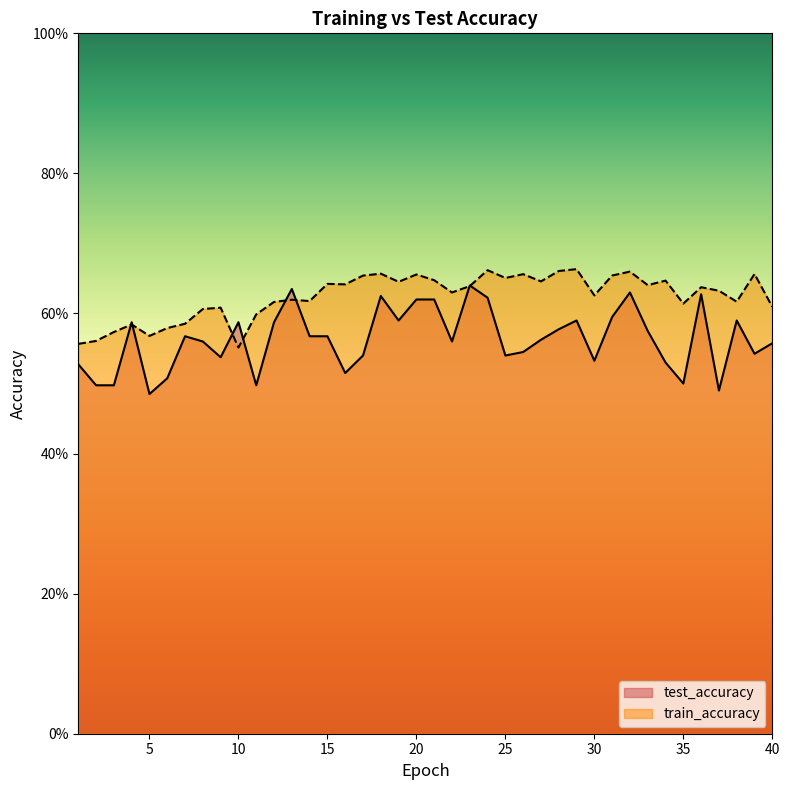

How many lines are shown in the chart?

2